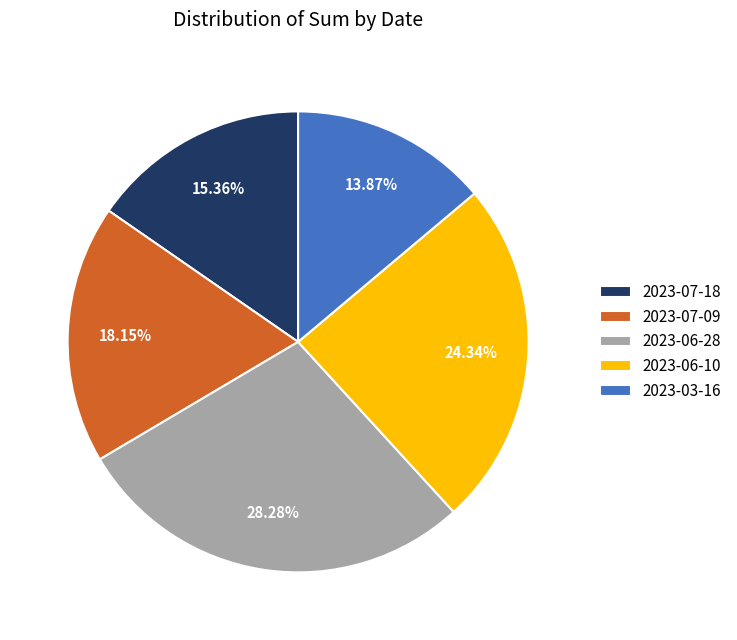

To the nearest percent, what is the average slice percentage?

20%